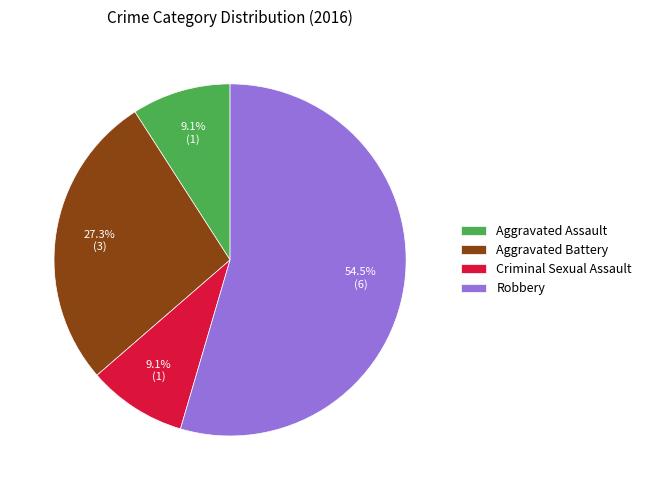

Which category has the biggest portion of the pie?

Robbery